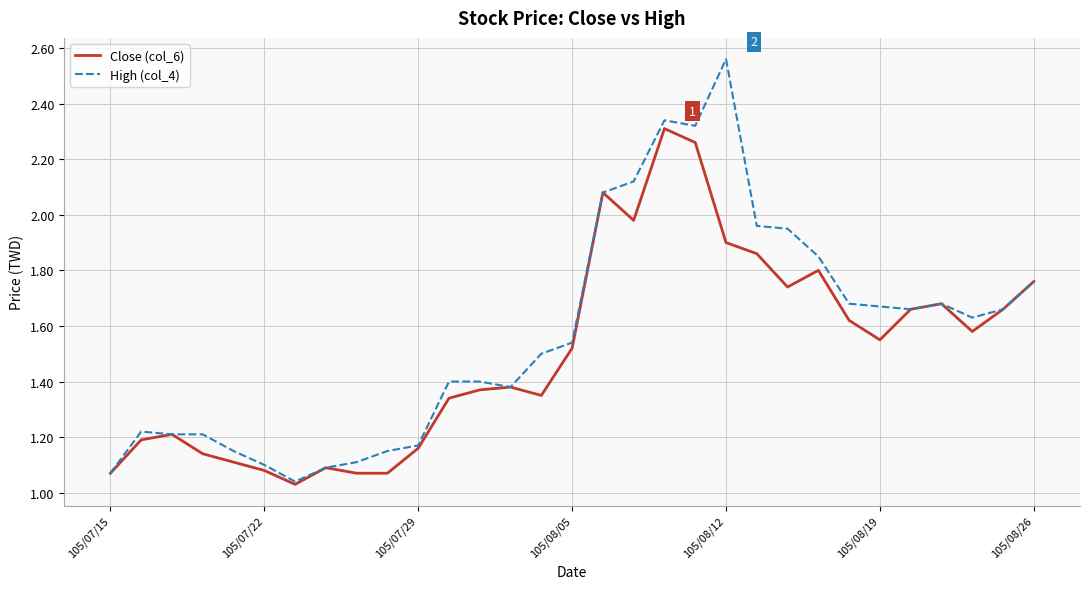

List the series in order of their peak value, highest first.

High (col_4), Close (col_6)